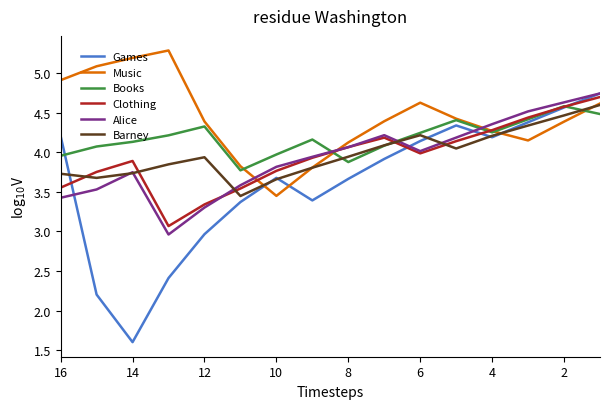

What is the average value of the Clothing series?

3.9